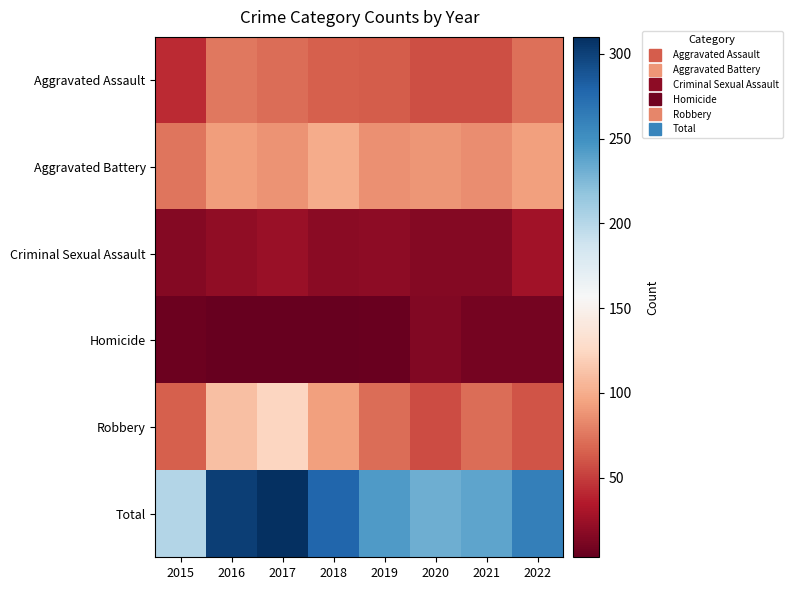

Between 2016 and 2022, which is larger?

2016